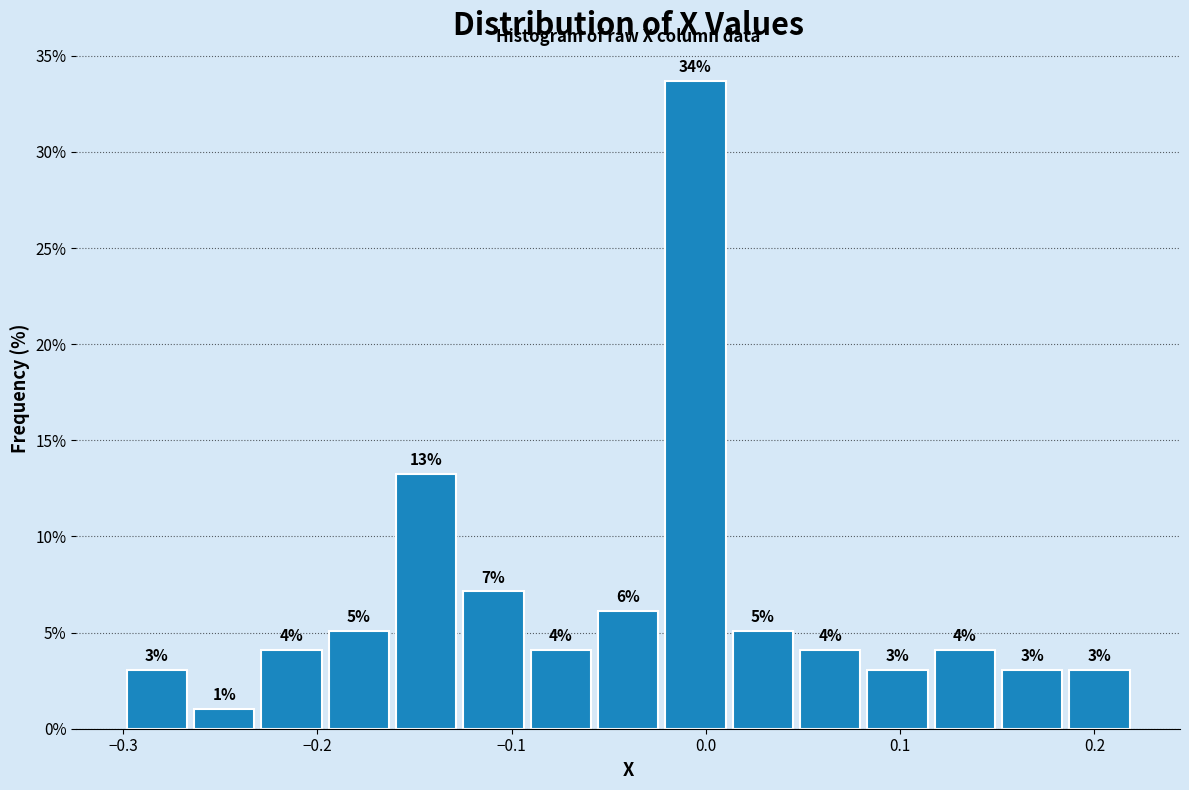

Read against the x-axis, roughly where is the centre of the tallest bar?

-0.01